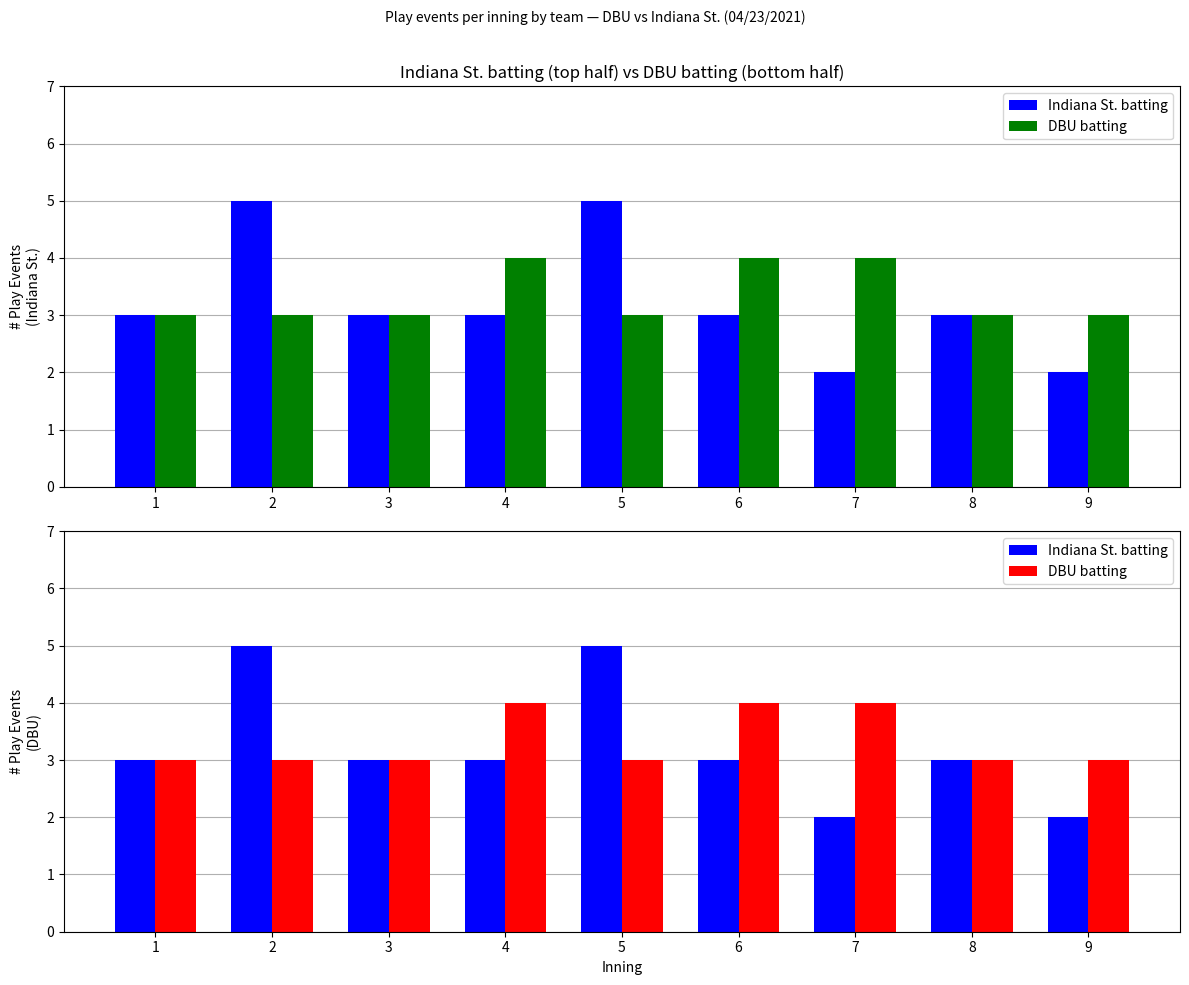

Rank the series by their maximum value, from lowest to highest.

DBU batting, Indiana St. batting